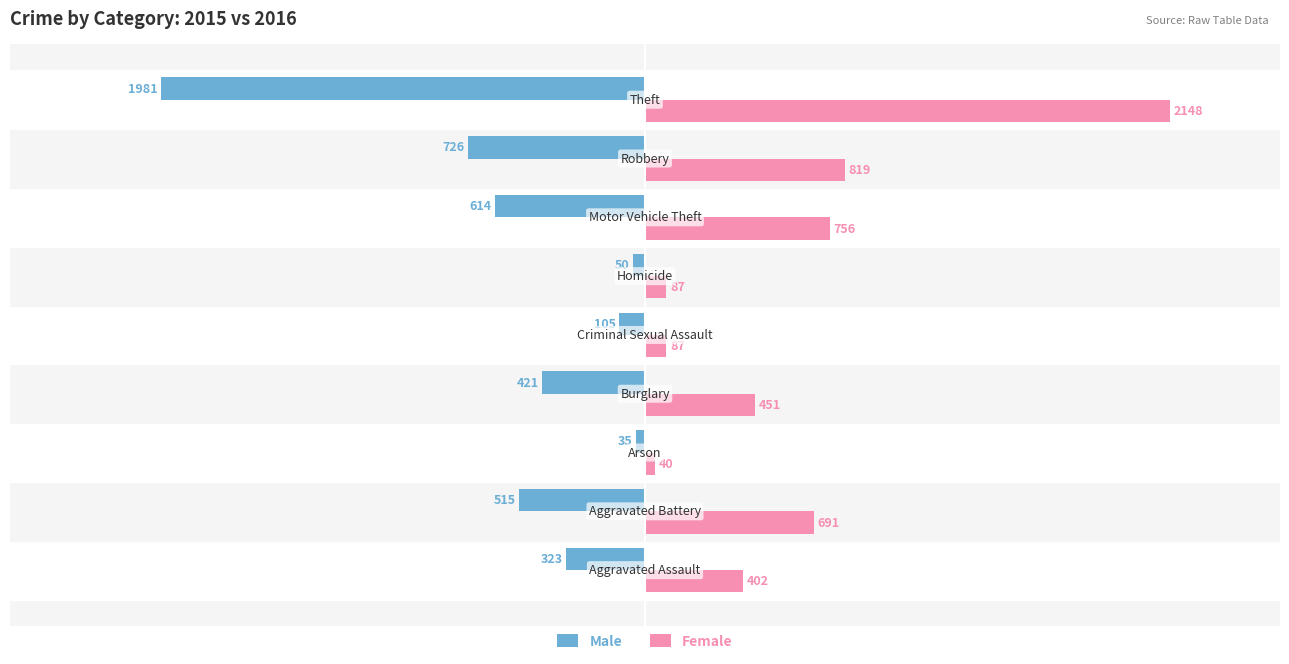

Rank the series by their average value, from highest to lowest.

Female, Male